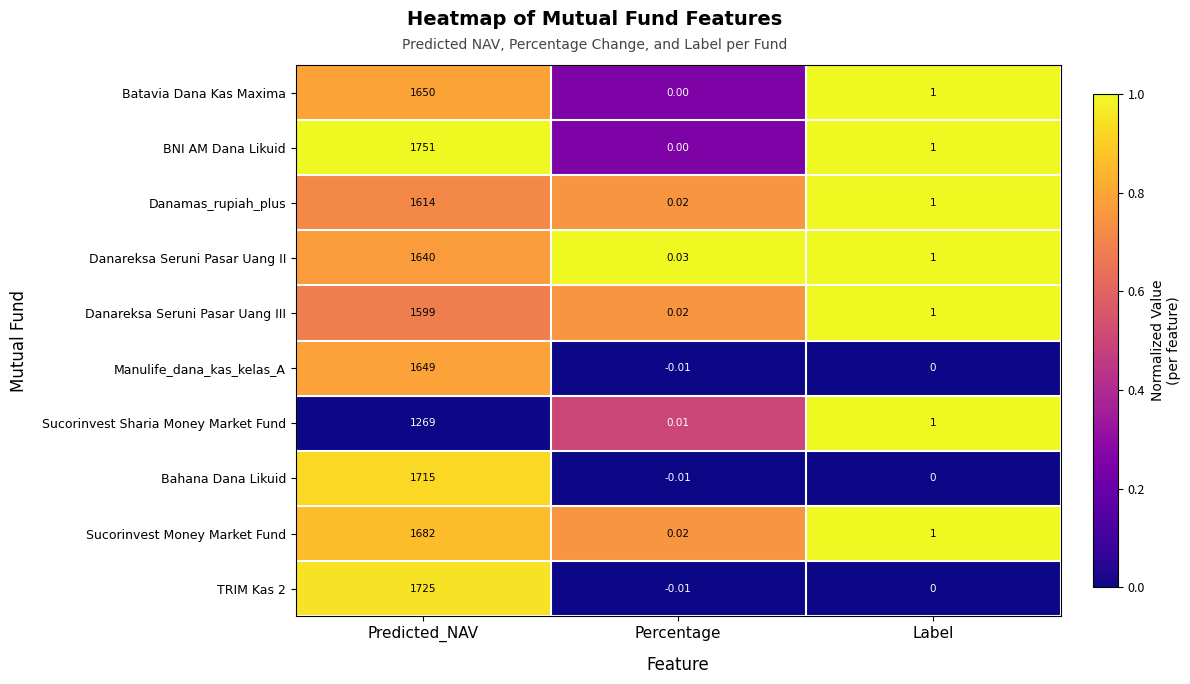

Which category has the highest value in the Bahana Dana Likuid series?

Predicted_NAV